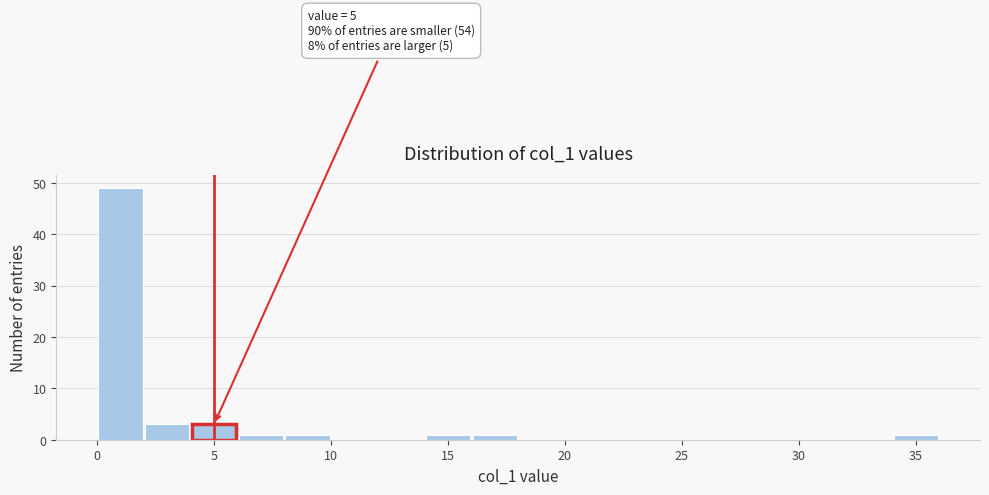

Over which range of the x-axis is the bar tallest?

0 to 2